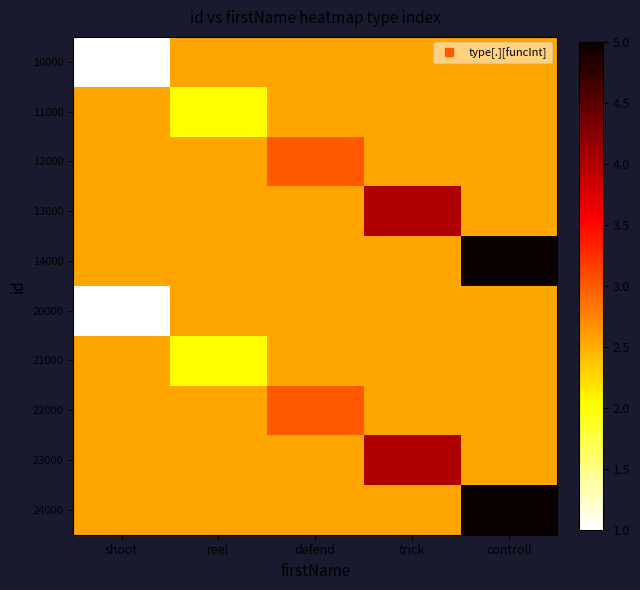

Which label corresponds to the largest value in the chart?

controll